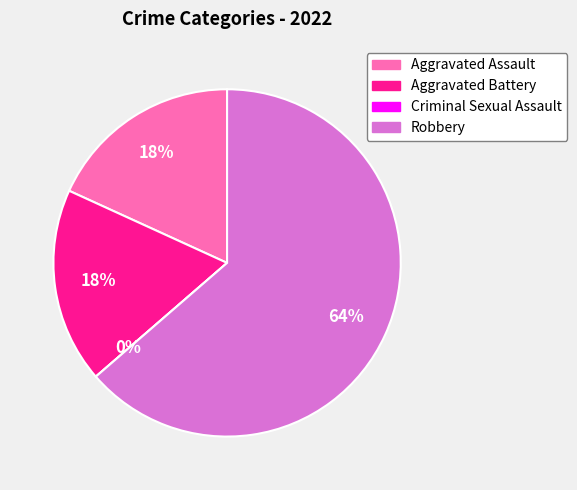

Count the number of slices in the pie.

4